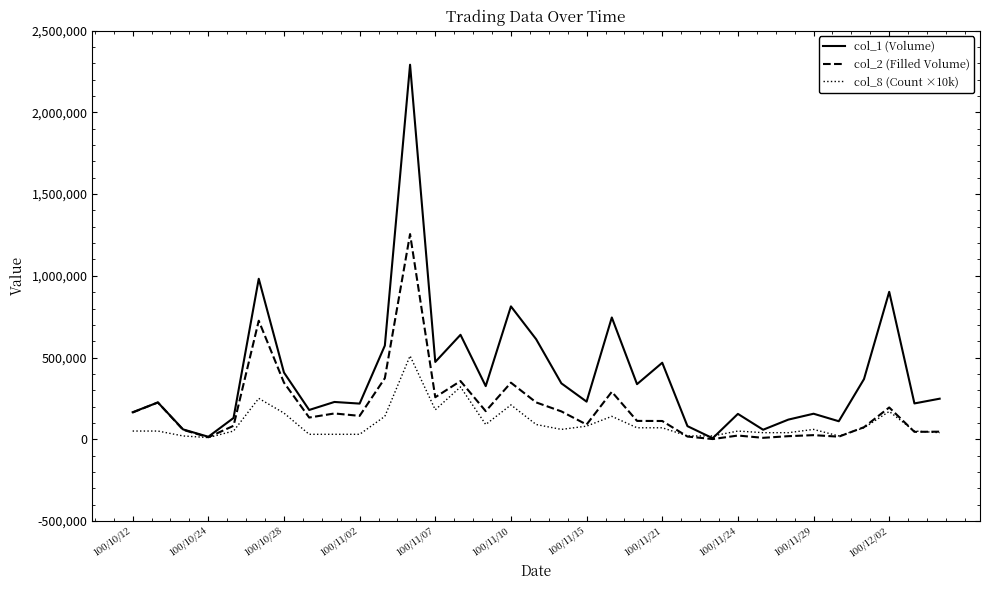

List the series in order of their overall mean, highest first.

col_1 (Volume), col_2 (Filled Volume), col_8 (Count ×10k)